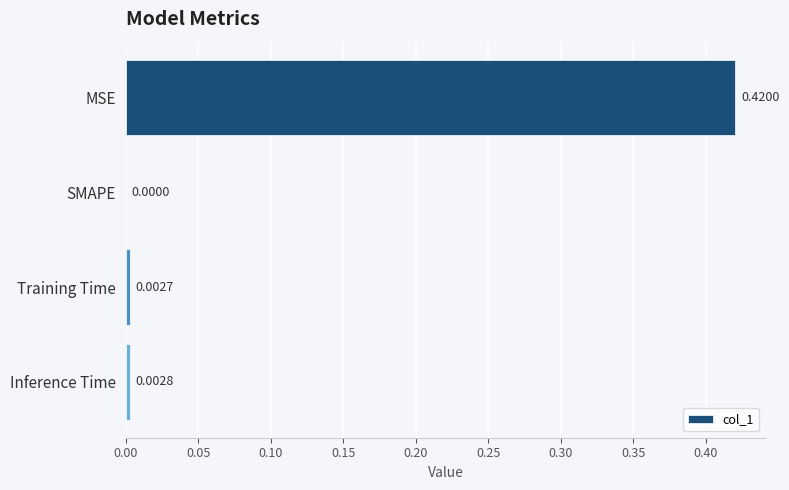

Which label corresponds to the largest value in the chart?

MSE